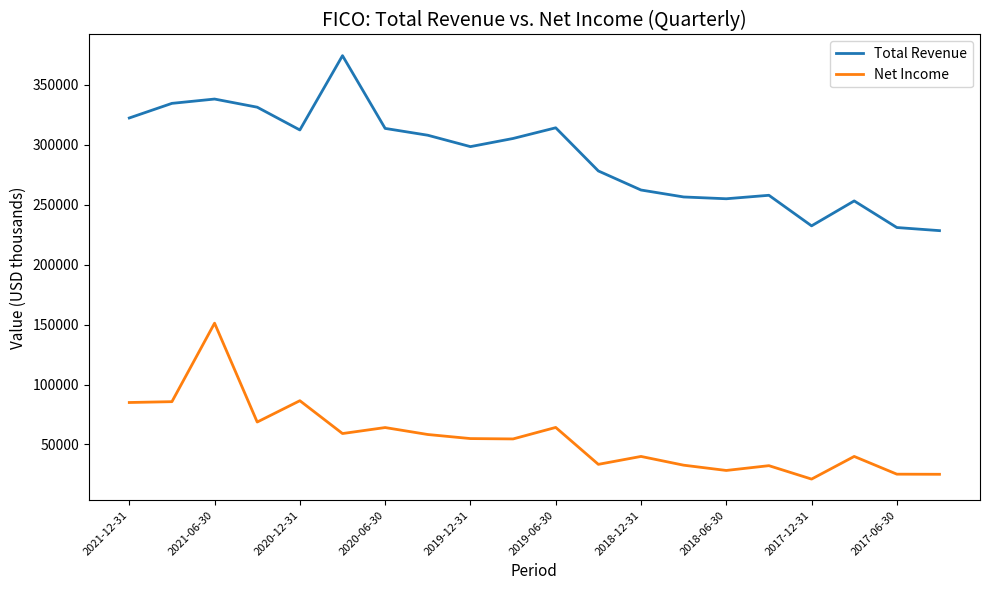

Rank the series by their maximum value, from lowest to highest.

Net Income, Total Revenue